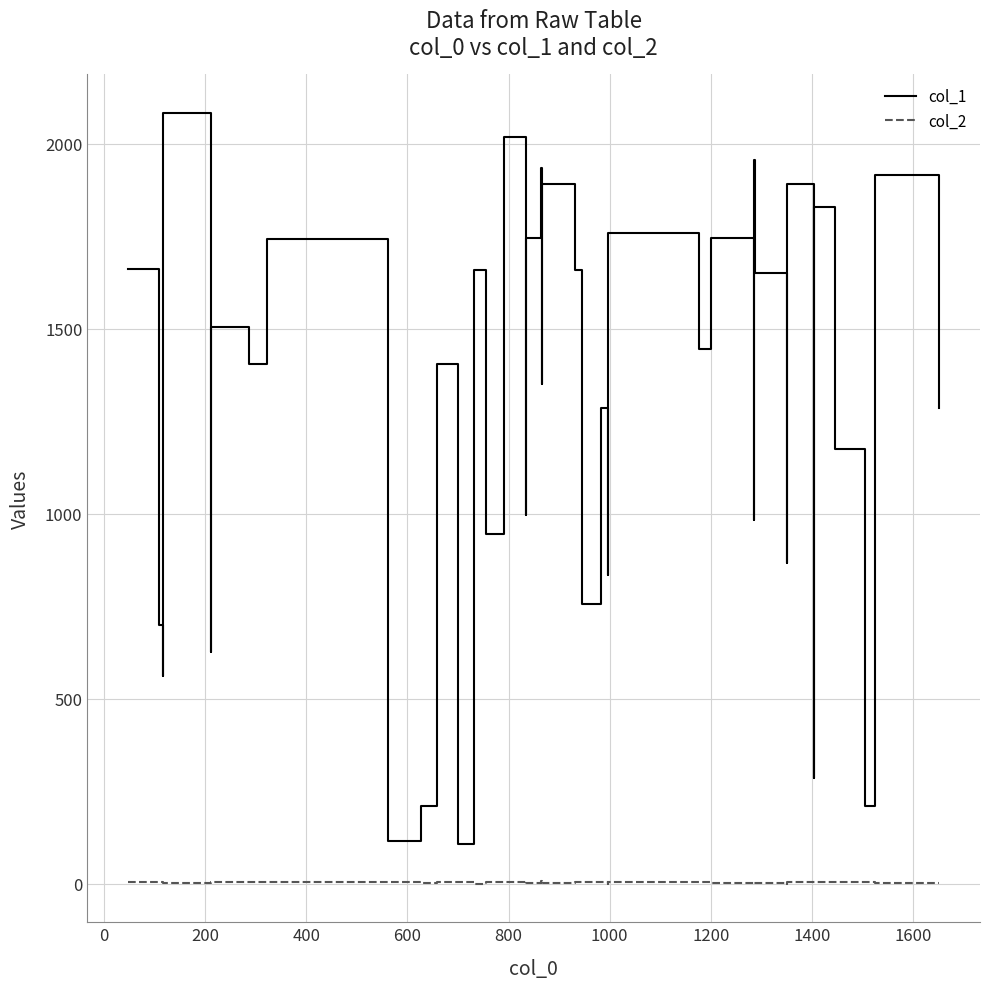

True or false: col_2 has more than 2 interior local peaks.

True